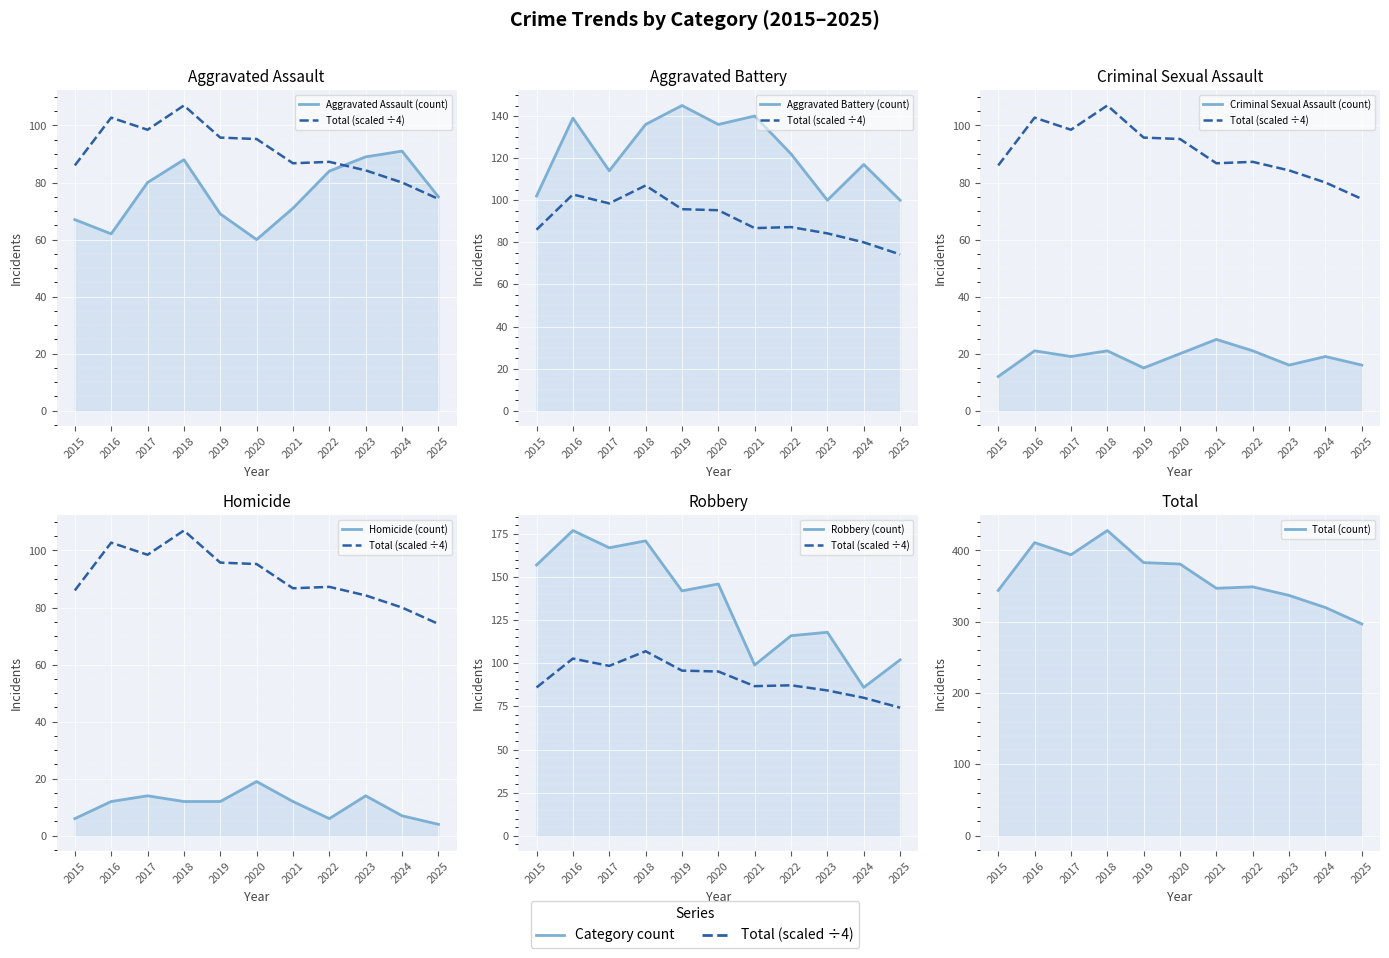

At 2025, list the series in order from largest to smallest.

Robbery, Aggravated Battery, Aggravated Assault, Total, Criminal Sexual Assault, Homicide